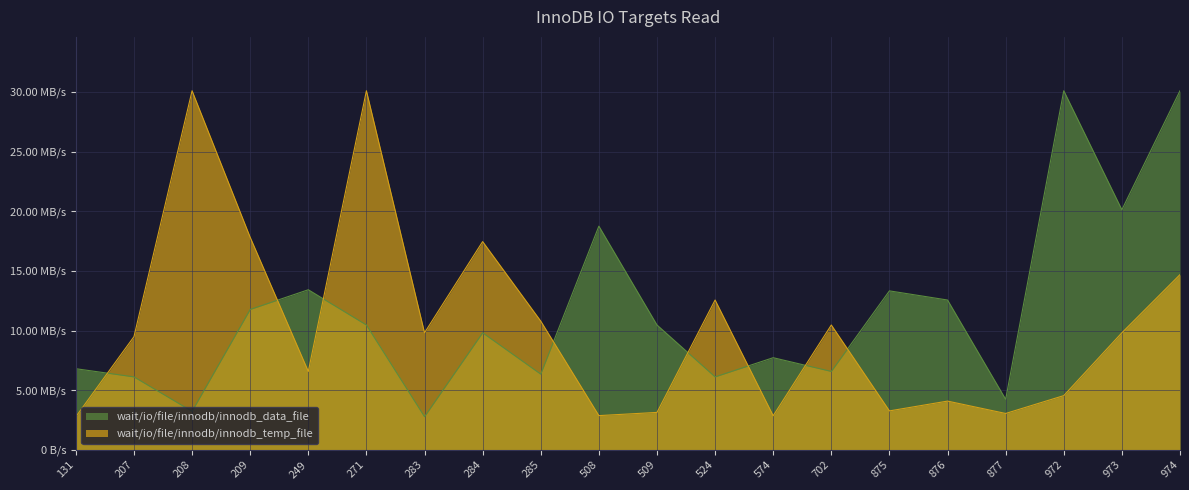

Which series has the largest range (max minus min)?

wait/io/file/innodb/innodb_data_file